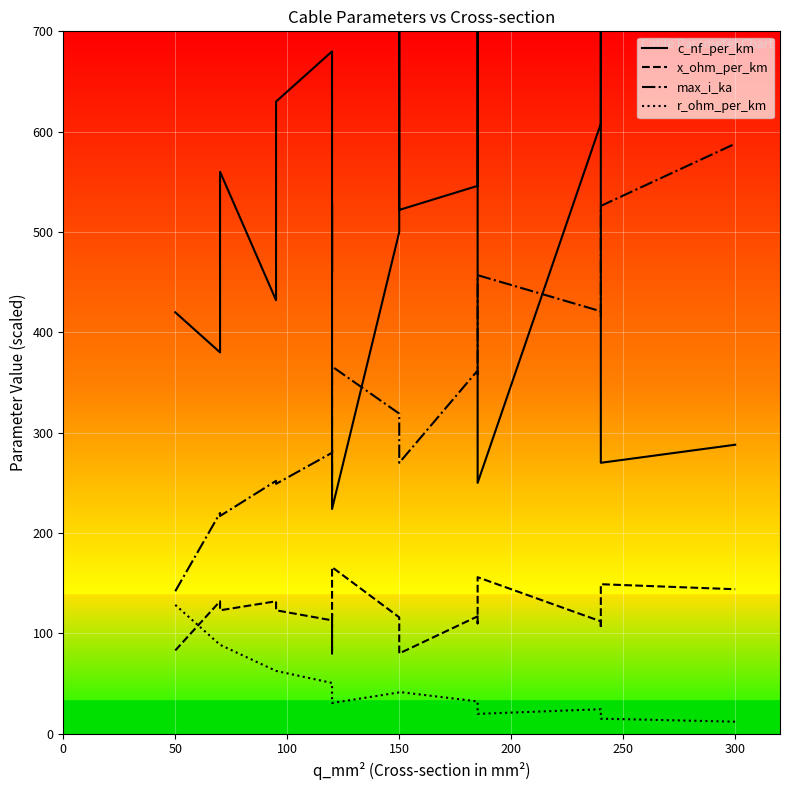

How many distinct data groups are displayed?

4